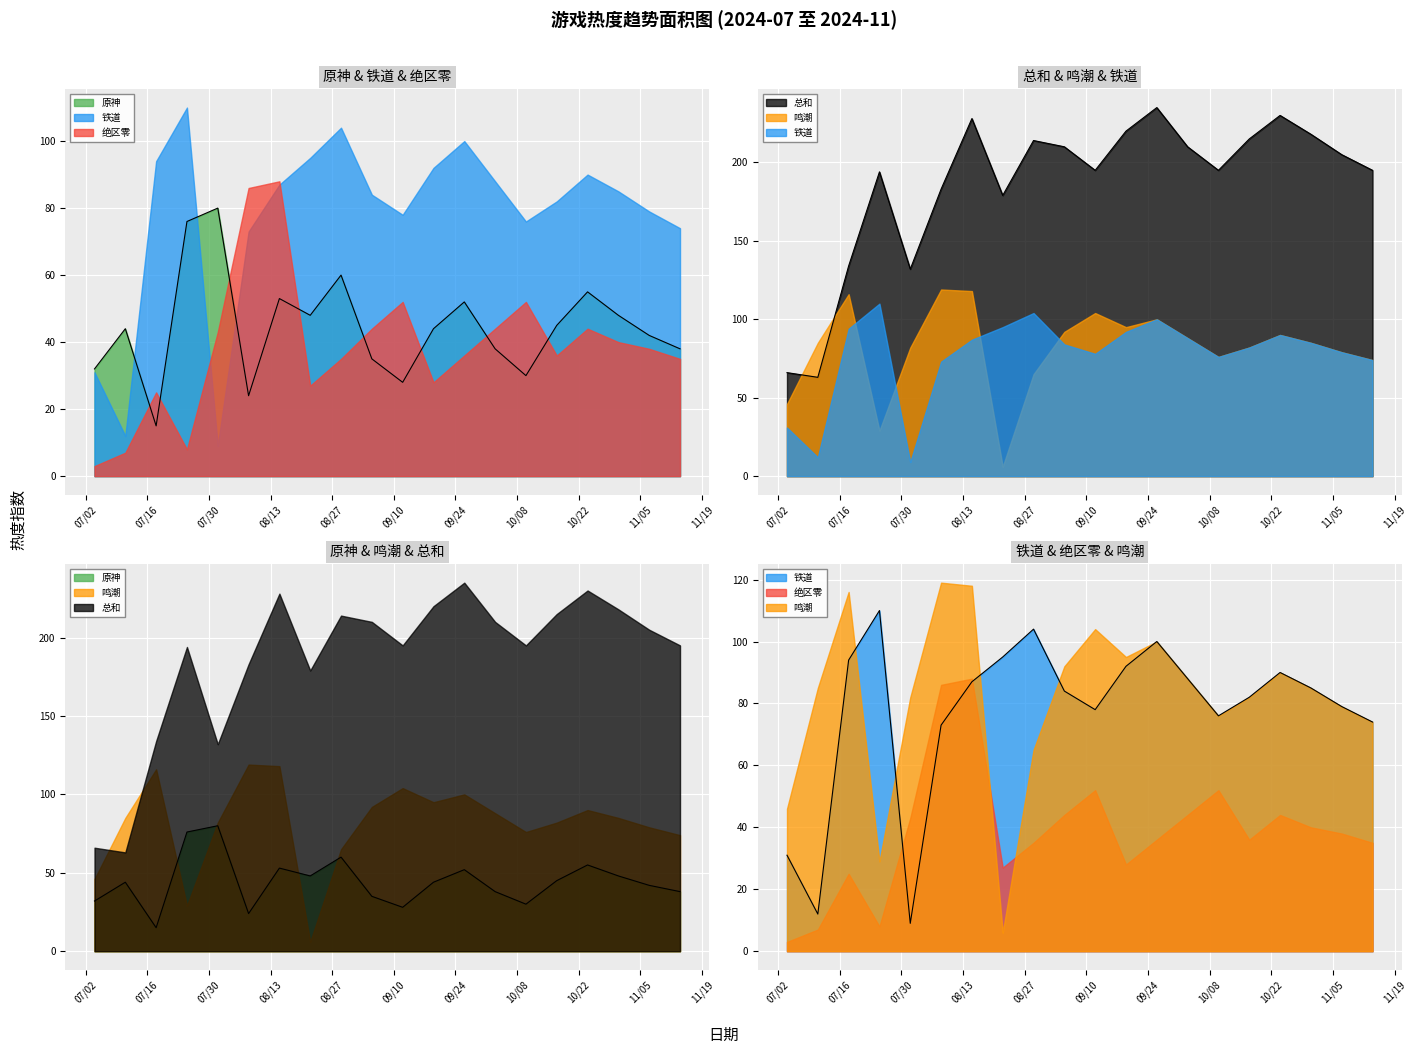

Does the chart display data point markers on the line(s)?

No